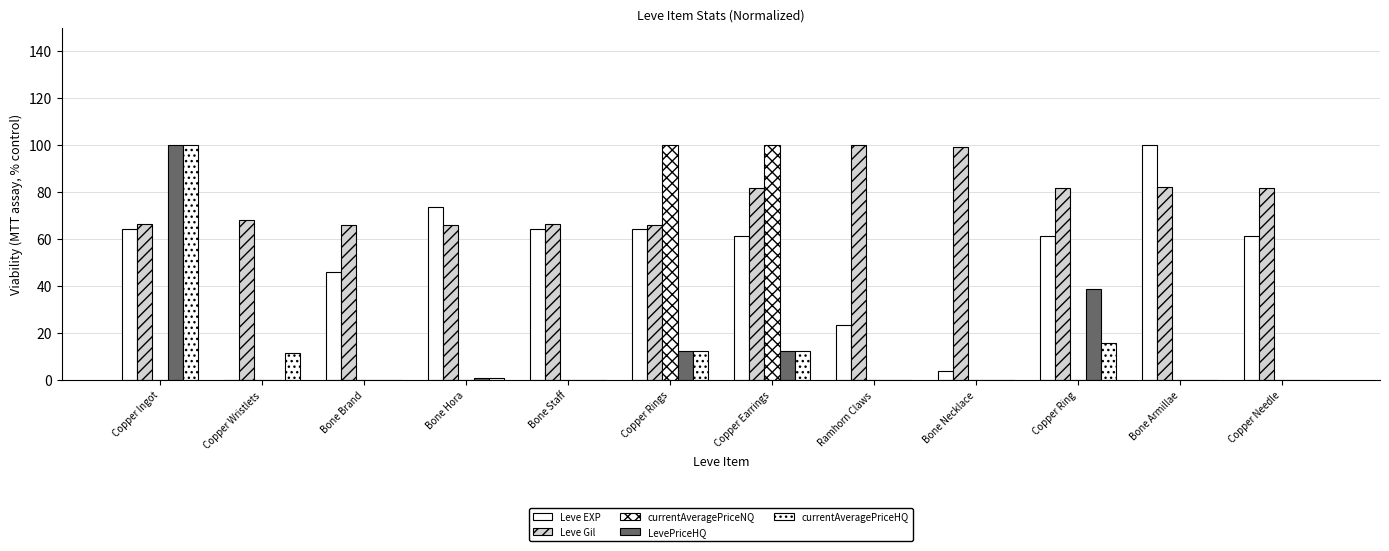

How many groups of bars are there?

12